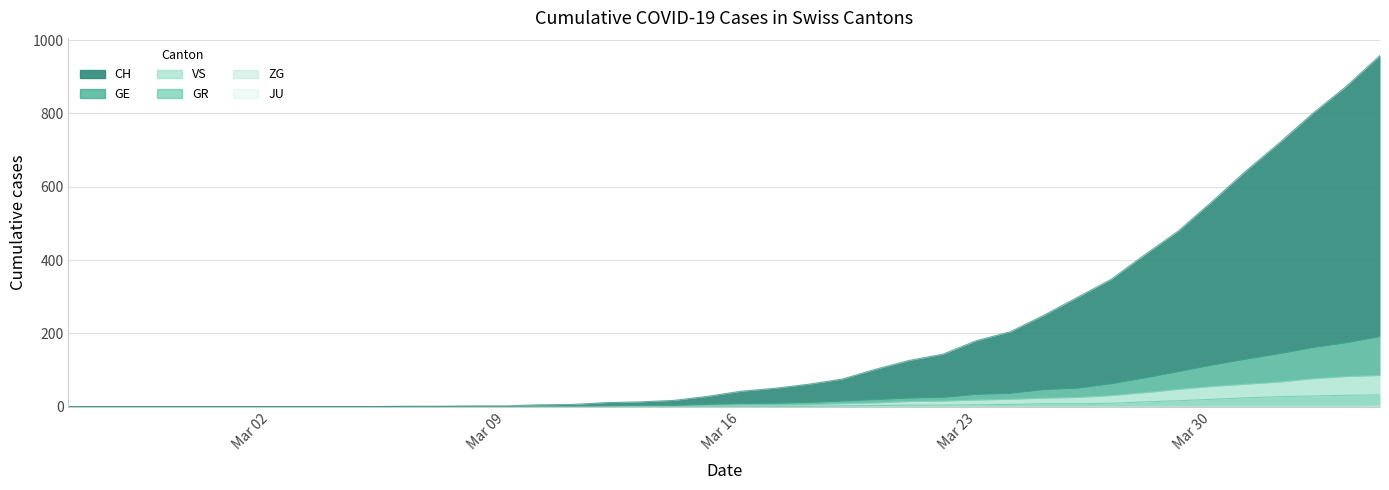

Which series has the largest range (max minus min)?

CH